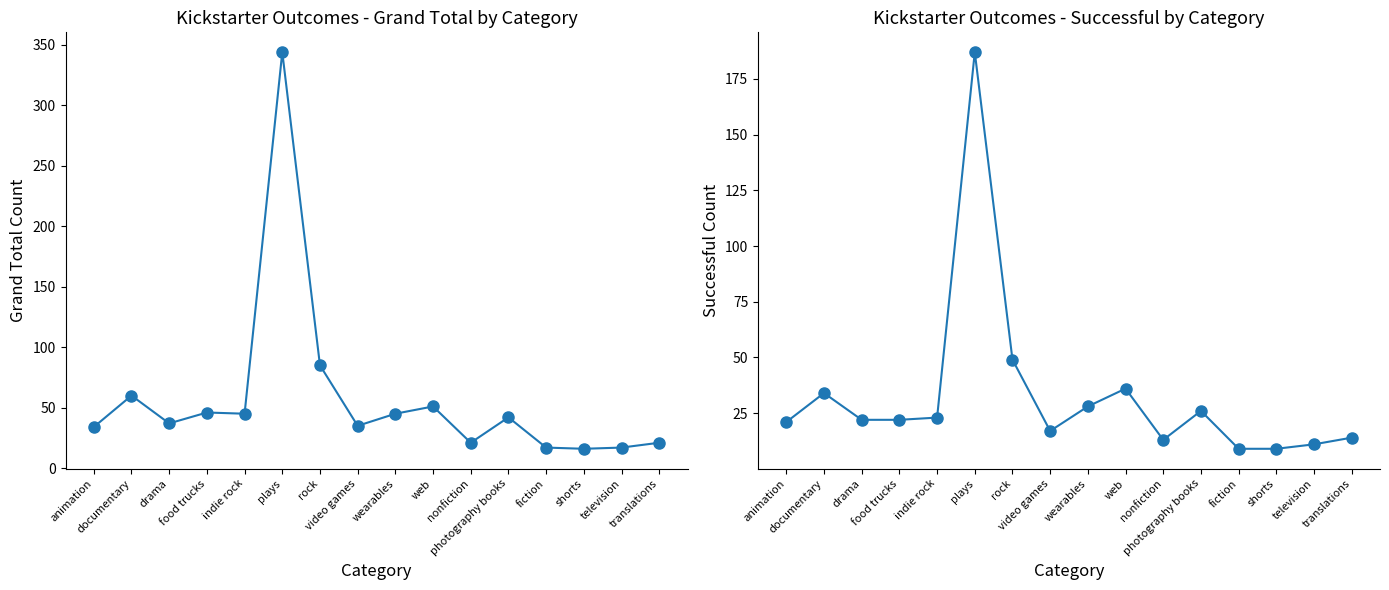

What is the value of the successful point at the 1st from the left?

21